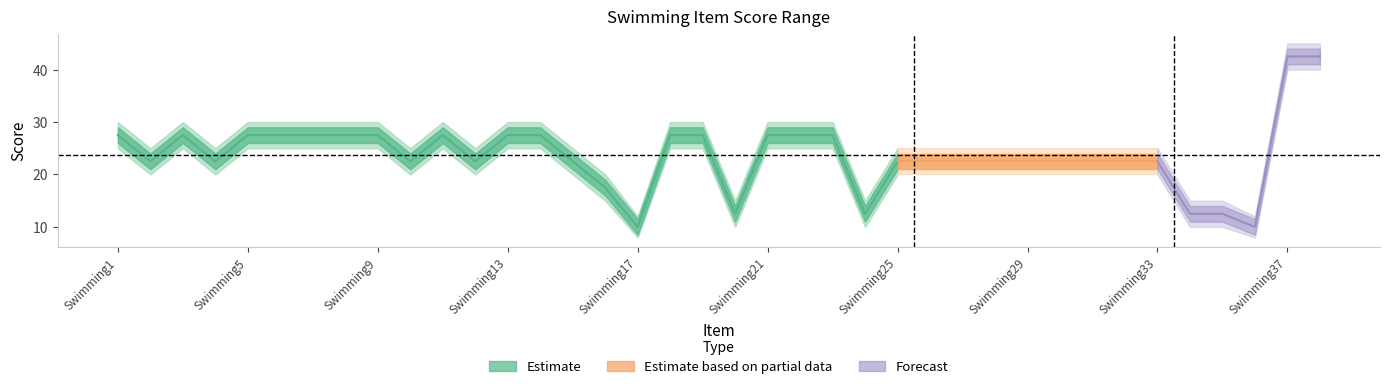

What is the value of the Maximum point at the 25th from the left?

25